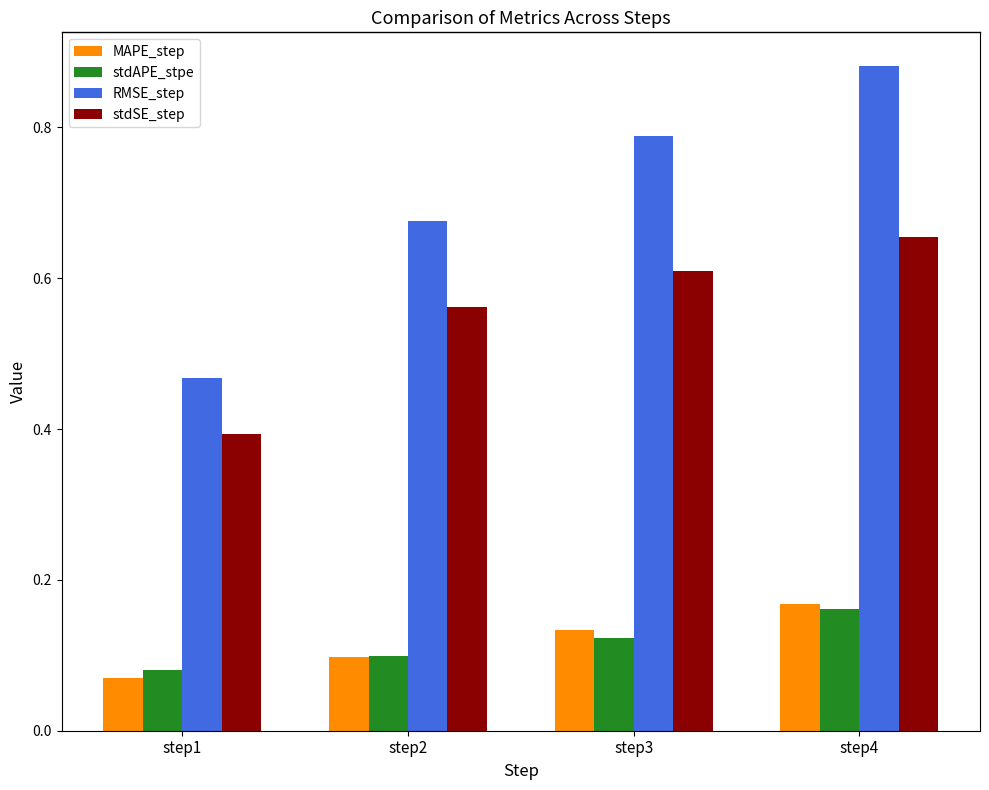

Does the chart contain any negative values?

No